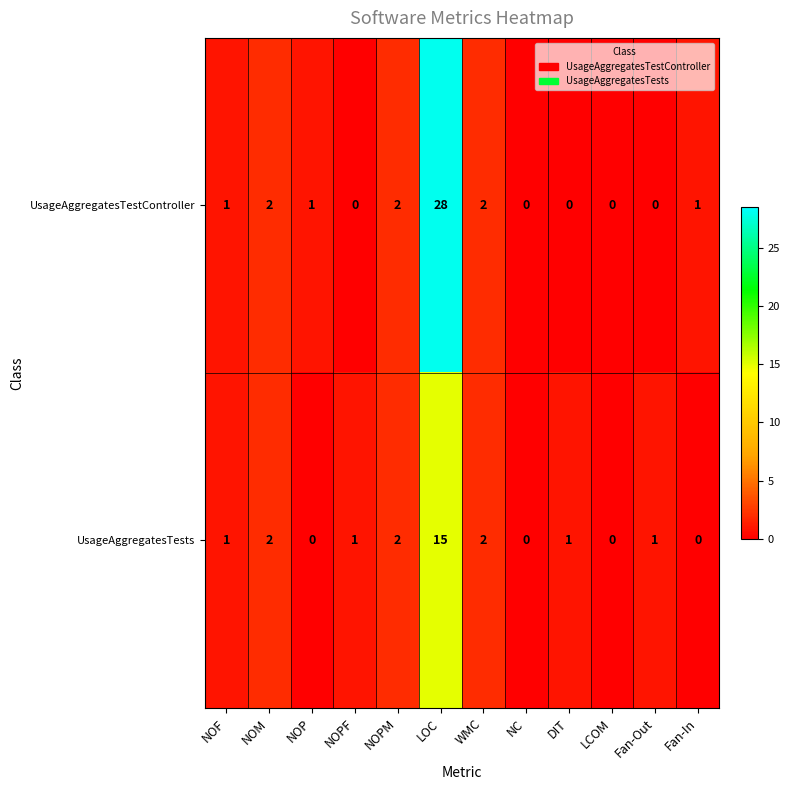

Is it true that UsageAggregatesTests equals 1 at NOPF?

True